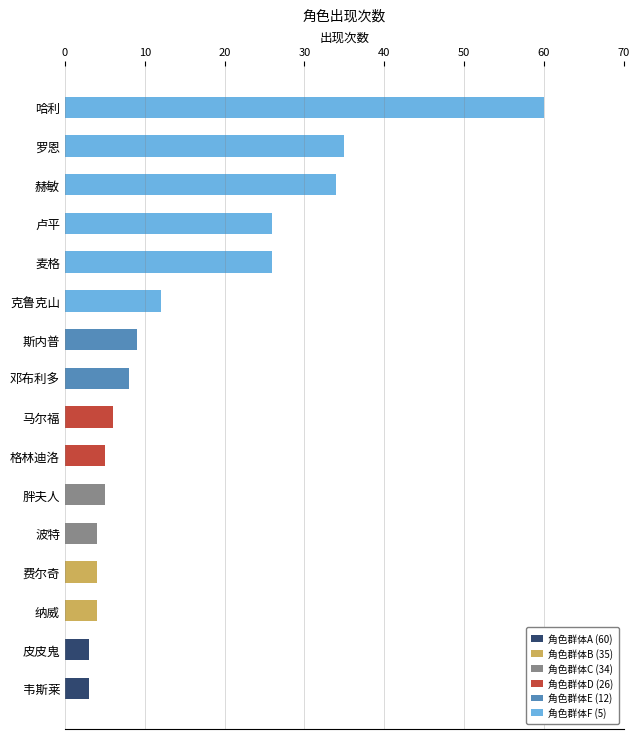

How many categories are shown in the chart?

16